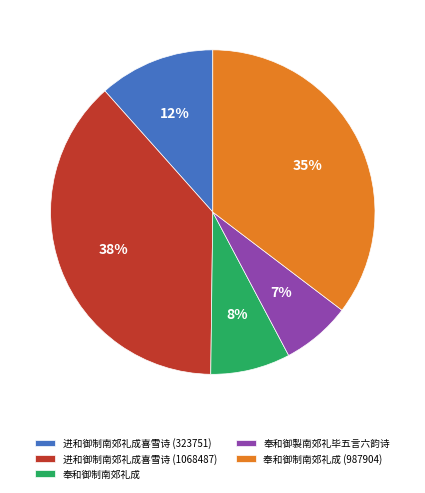

Which slice is the largest?

进和御制南郊礼成喜雪诗 (1068487)